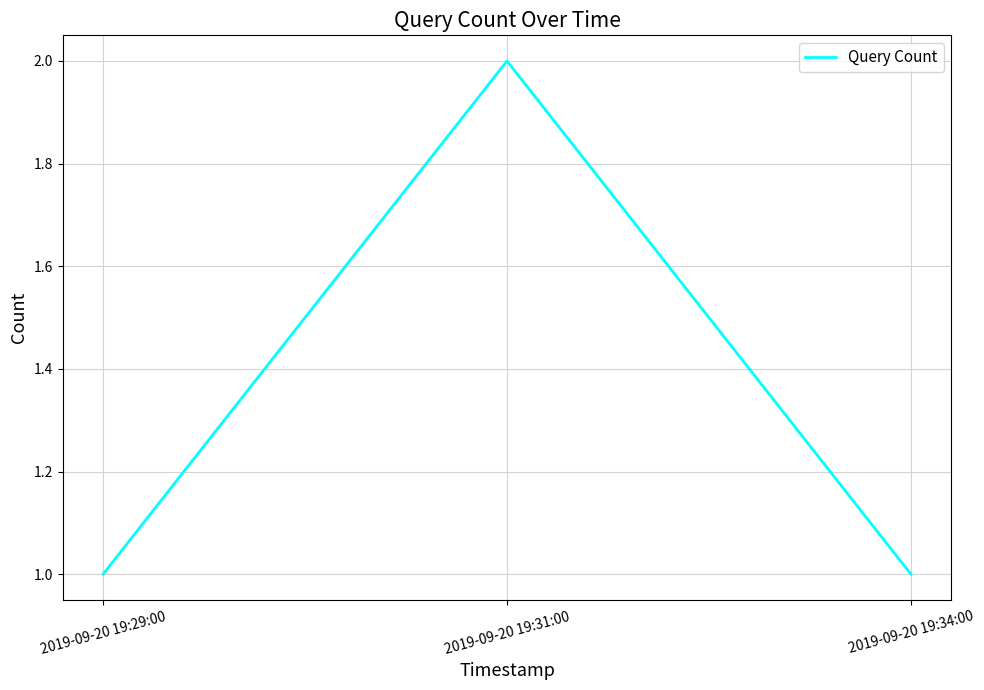

What position from the right is 2019-09-20 19:34:00?

1